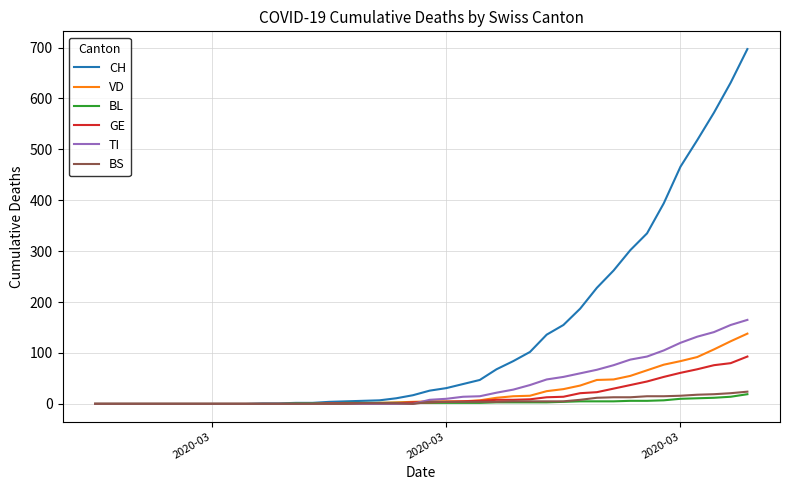

Which series has the largest range (max minus min)?

CH